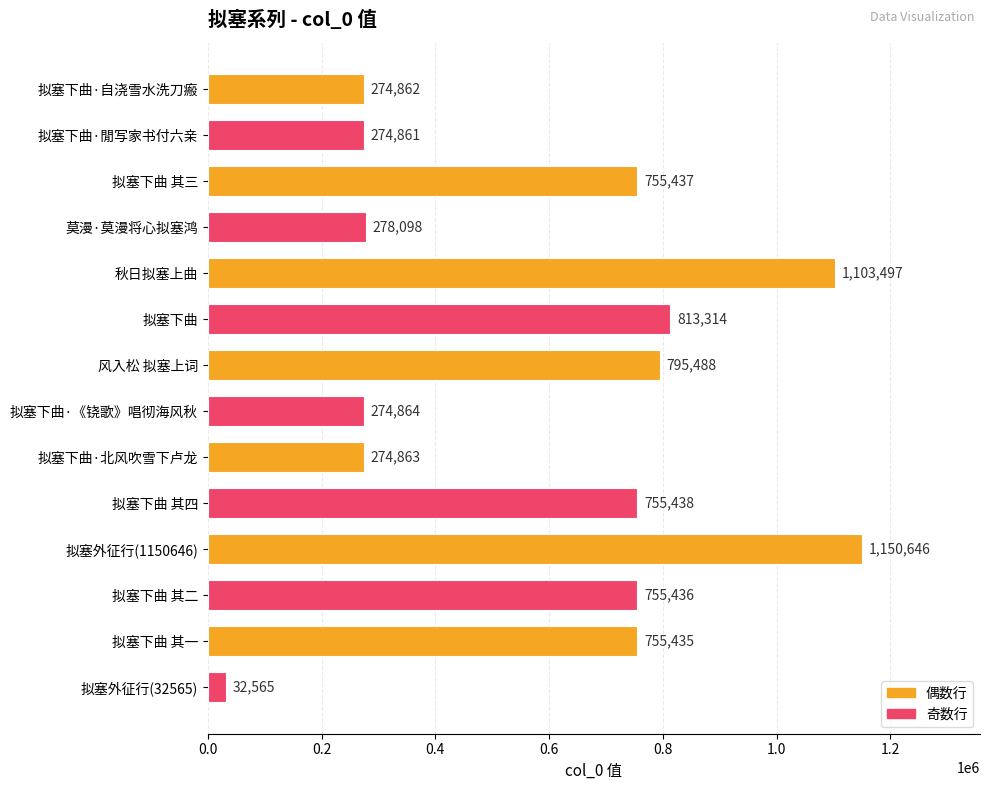

Rank the categories by value from highest to lowest.

拟塞外征行(1150646), 秋日拟塞上曲, 拟塞下曲, 风入松 拟塞上词, 拟塞下曲 其四, 拟塞下曲 其三, 拟塞下曲 其二, 拟塞下曲 其一, 莫漫·莫漫将心拟塞鸿, 拟塞下曲·《铙歌》唱彻海风秋, 拟塞下曲·北风吹雪下卢龙, 拟塞下曲·自浇雪水洗刀瘢, 拟塞下曲·閒写家书付六亲, 拟塞外征行(32565)